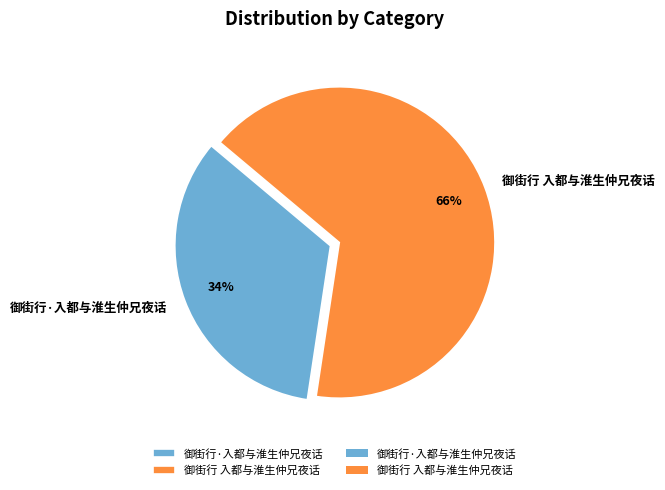

Do 御街行 入都与淮生仲兄夜话 and 御街行·入都与淮生仲兄夜话 together represent more than half of the pie?

Yes